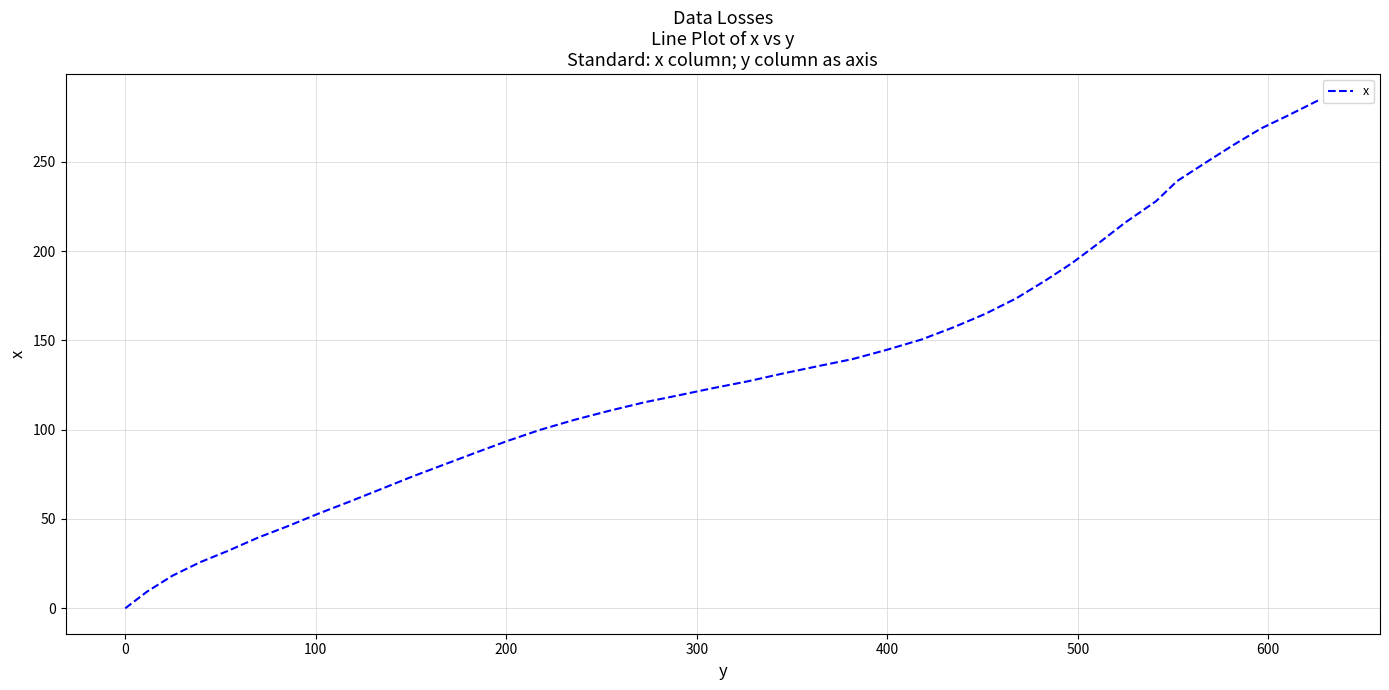

What is the sum of all values?

5286.5